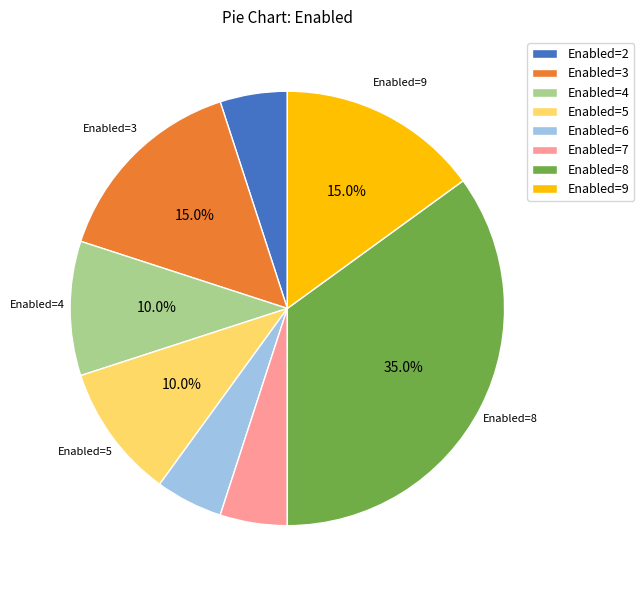

What is the ratio of the value at Enabled=6 to the value at Enabled=4?

0.5